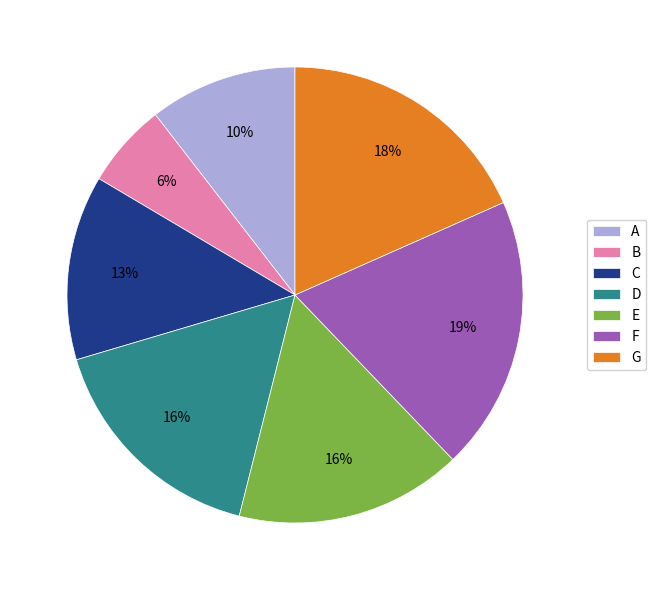

Approximately how many times larger is the value at B compared to E?

0.4